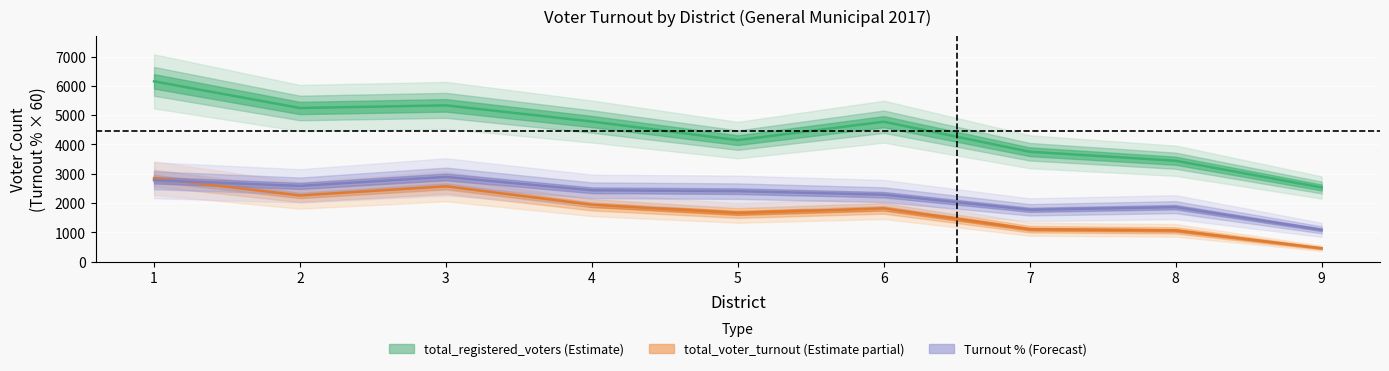

Which series has the largest range (max minus min)?

total_registered_voters